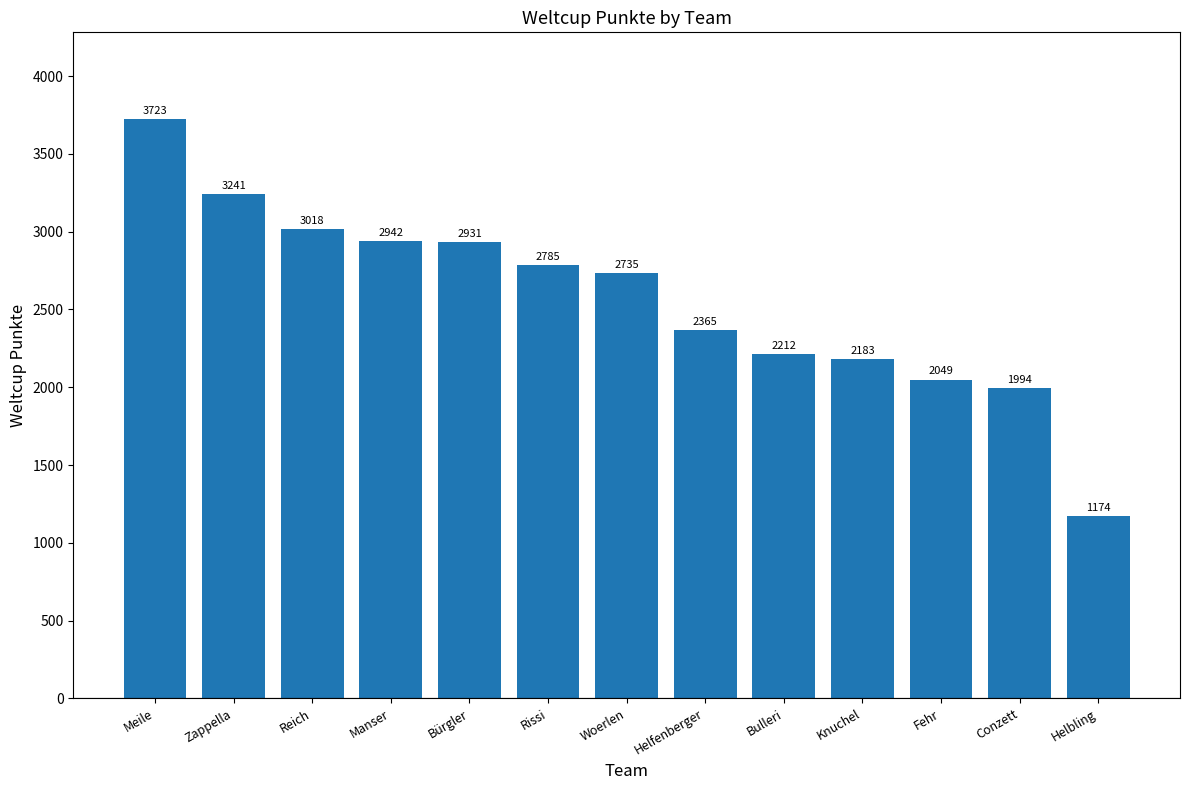

Are the bars grouped side by side (vs. stacked)?

No